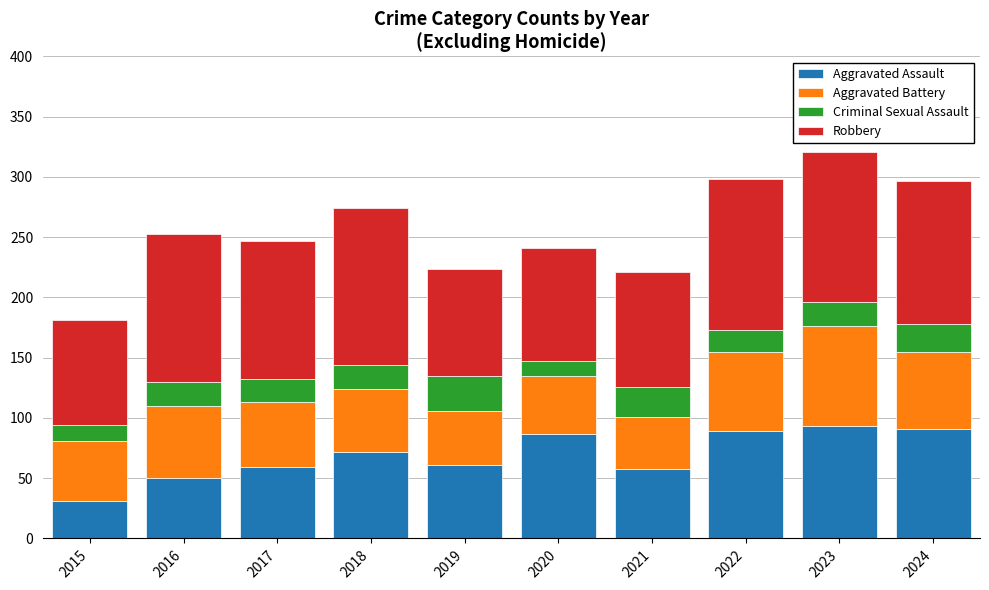

What is the maximum value for Aggravated Assault?

93